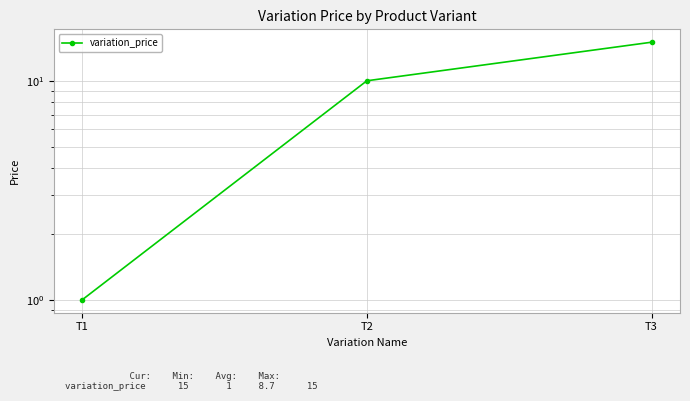

Approximately how many times larger is the value at T1 compared to T3?

0.1